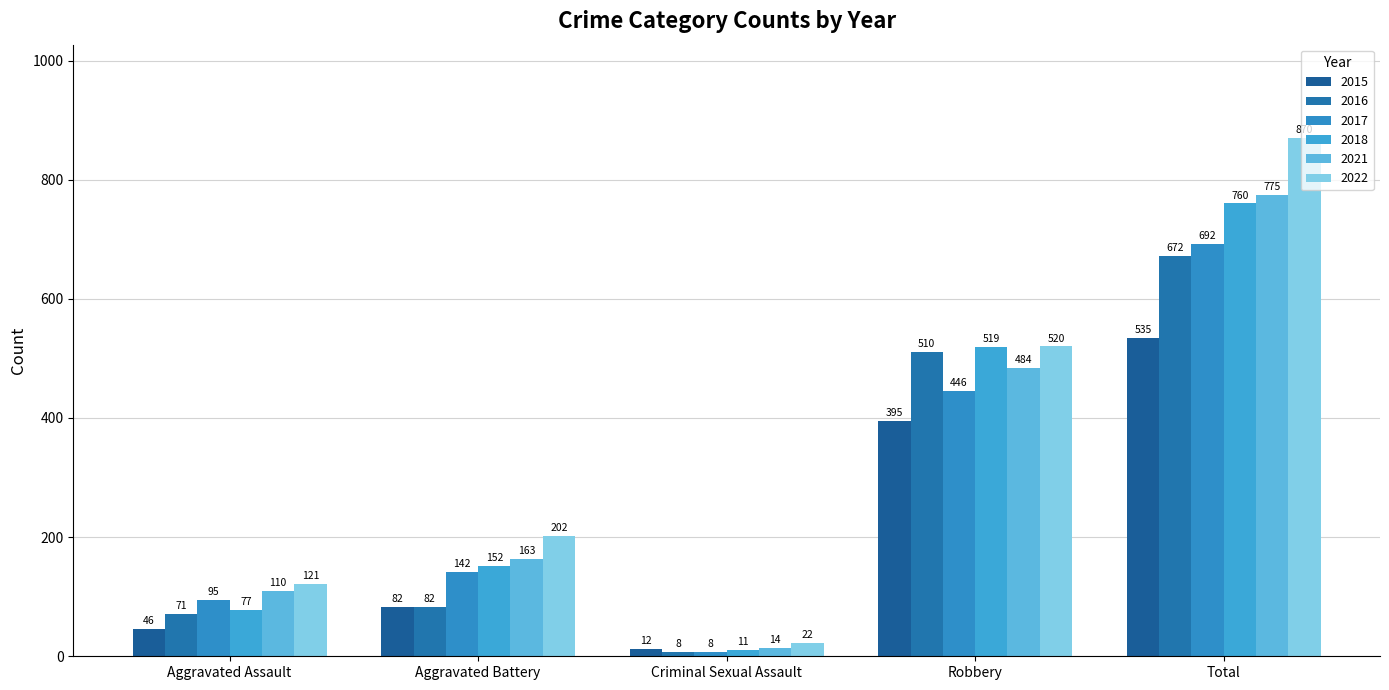

Are the bars grouped side by side (vs. stacked)?

Yes